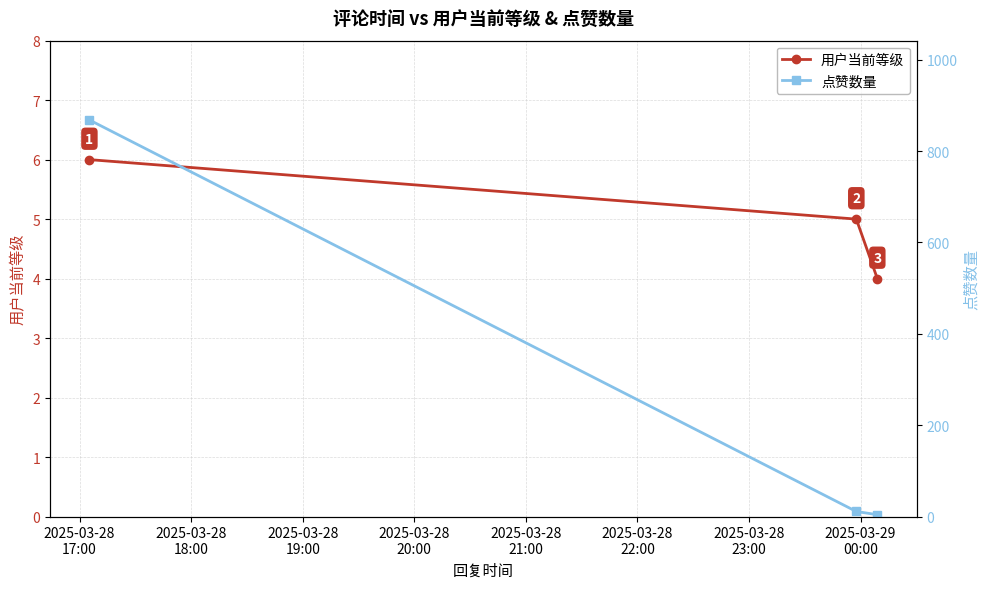

What is the lowest value of the 用户当前等级 series?

4